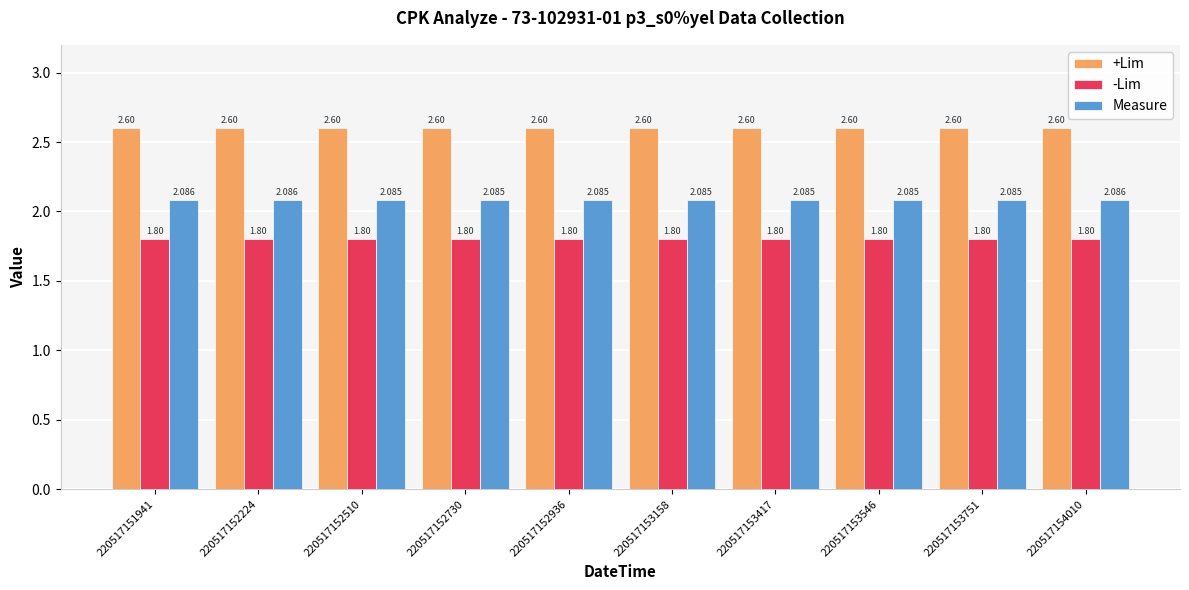

List the series in order of their overall mean, highest first.

+Lim, Measure, -Lim